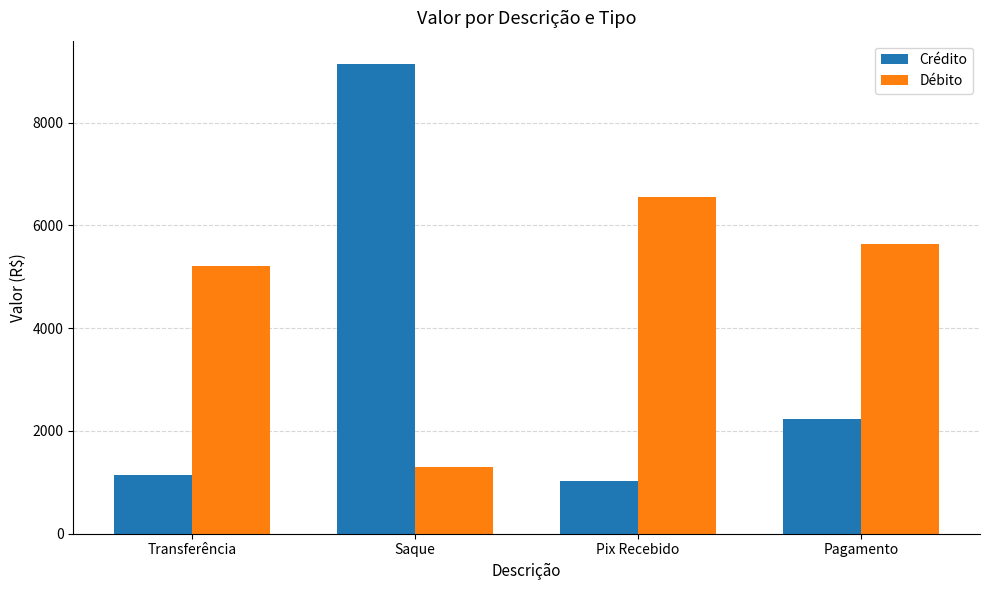

Which series has the largest total across all categories?

Débito